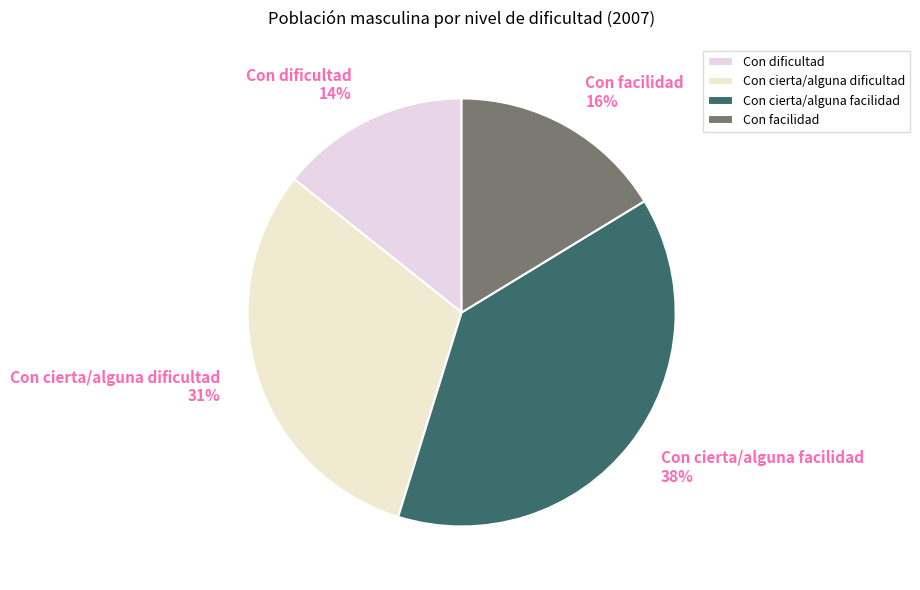

Is it true that Con cierta/alguna facilidad is 25% of the pie?

False